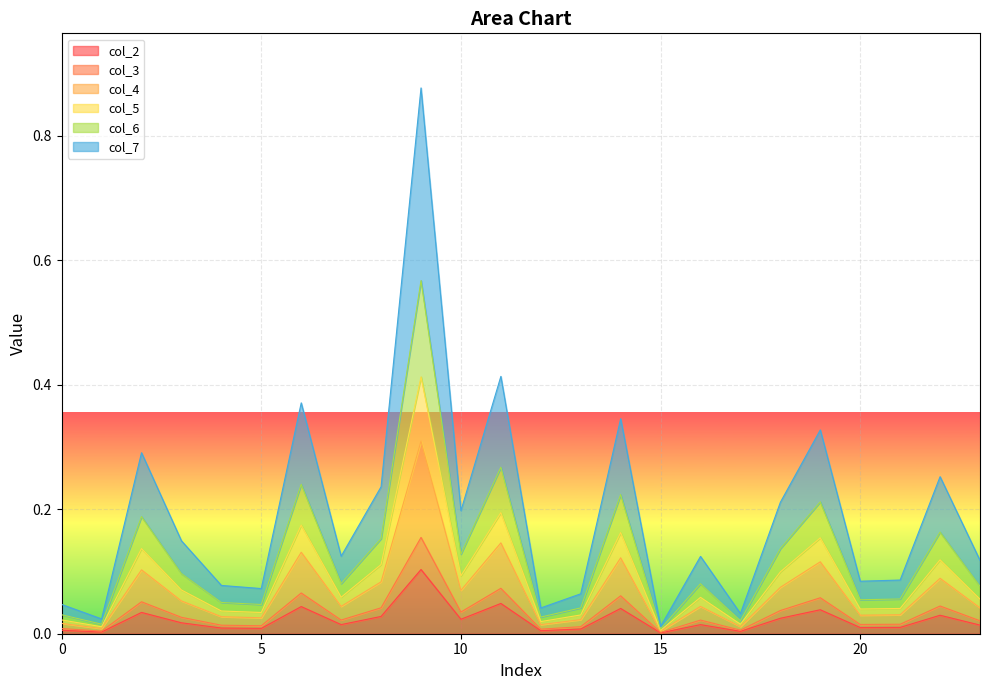

At 13, list the series in order from smallest to largest.

col_3, col_2, col_6, col_7, col_4, col_5